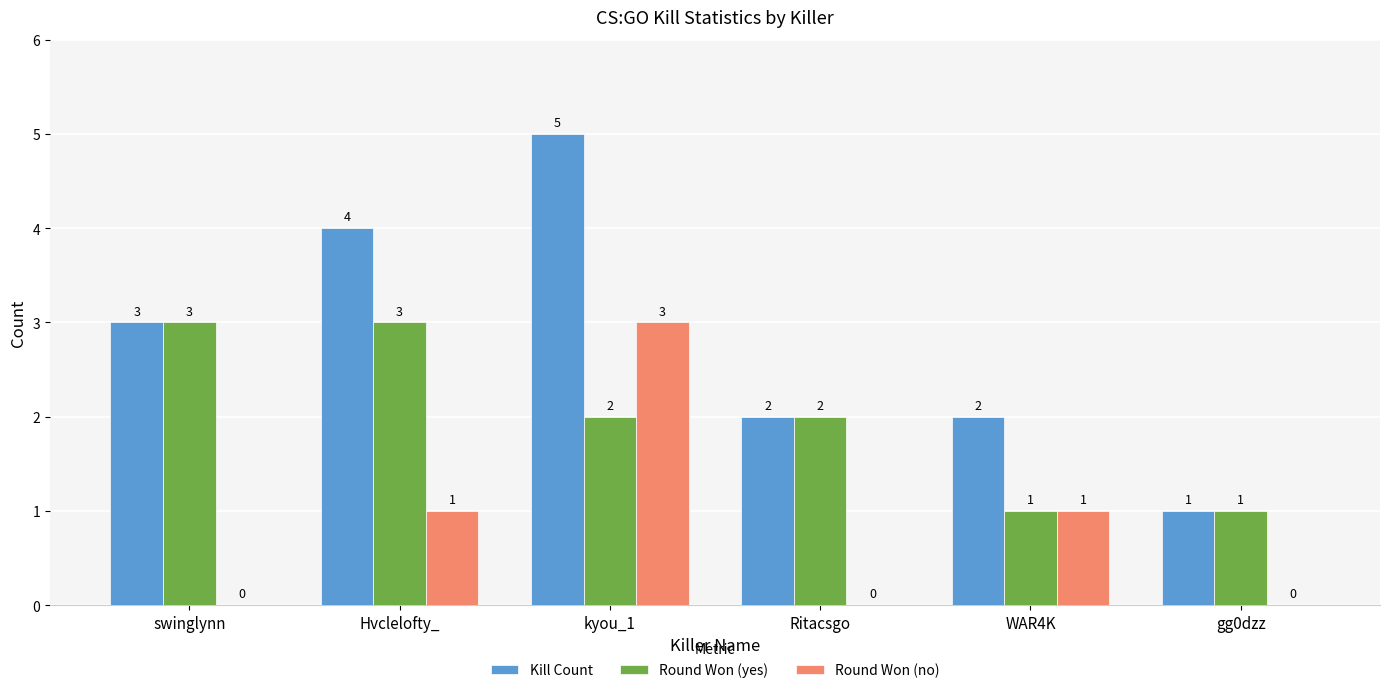

What value does the Kill Count series have at kyou_1?

5